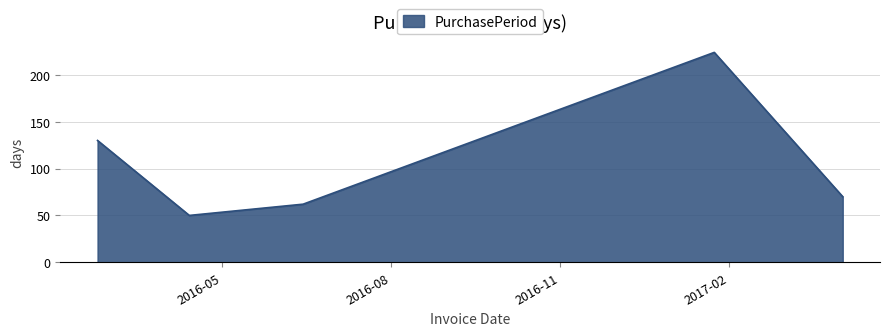

What is the minimum value shown in the chart?

50